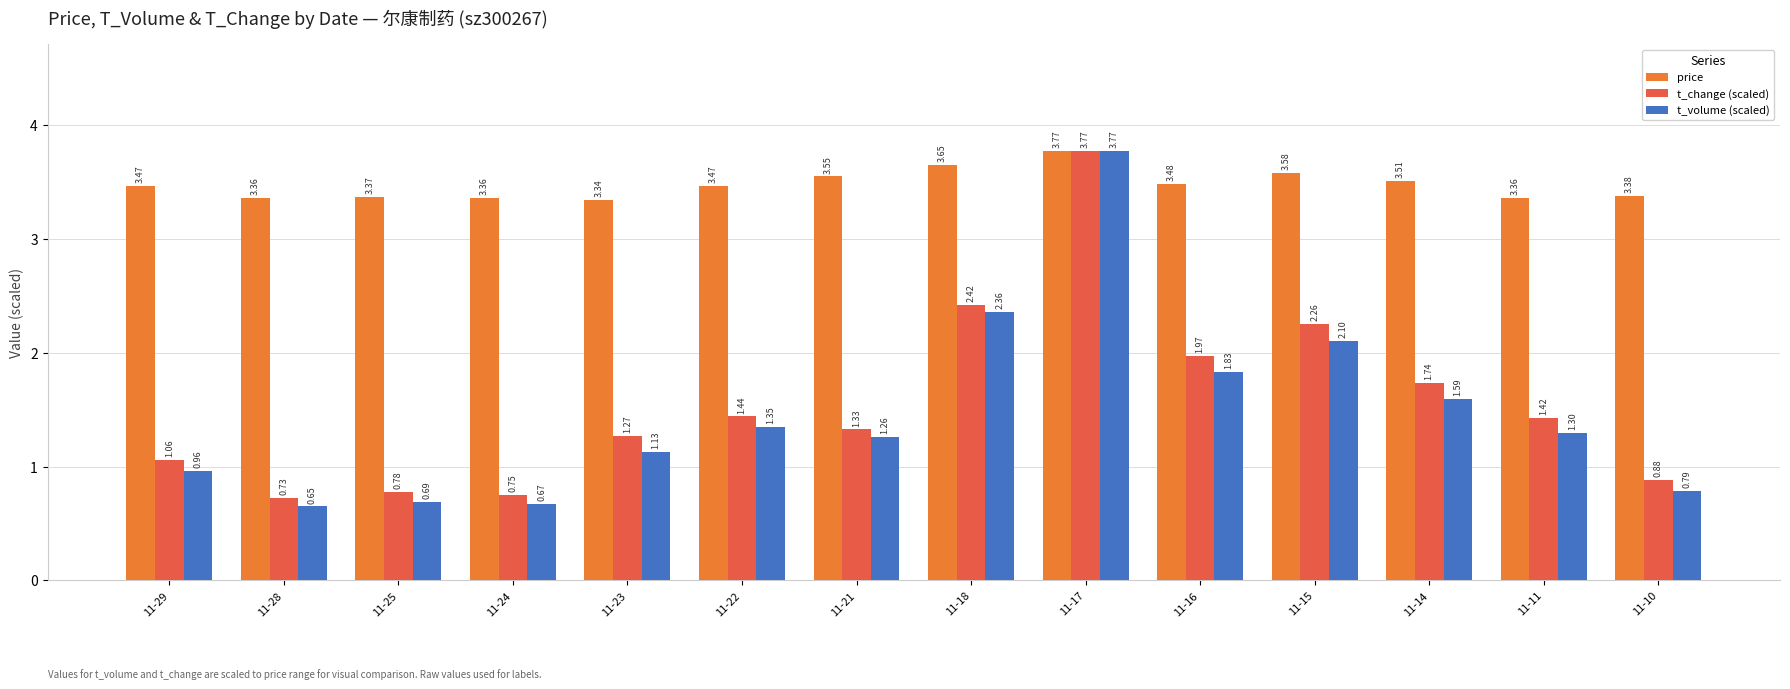

What are all the series names shown in the legend?

price, t_change (scaled), t_volume (scaled)